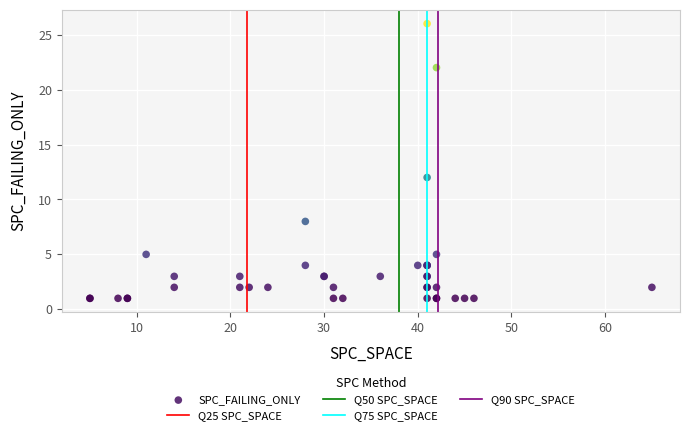

What Y value in the scatter plot is closest to 13?

12